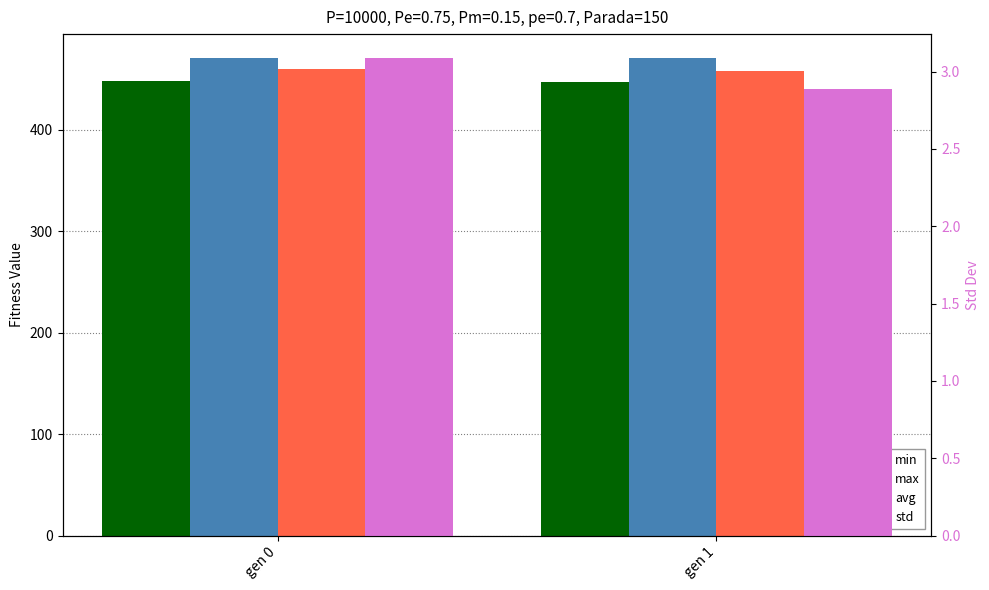

Which series has the largest total across all categories?

max